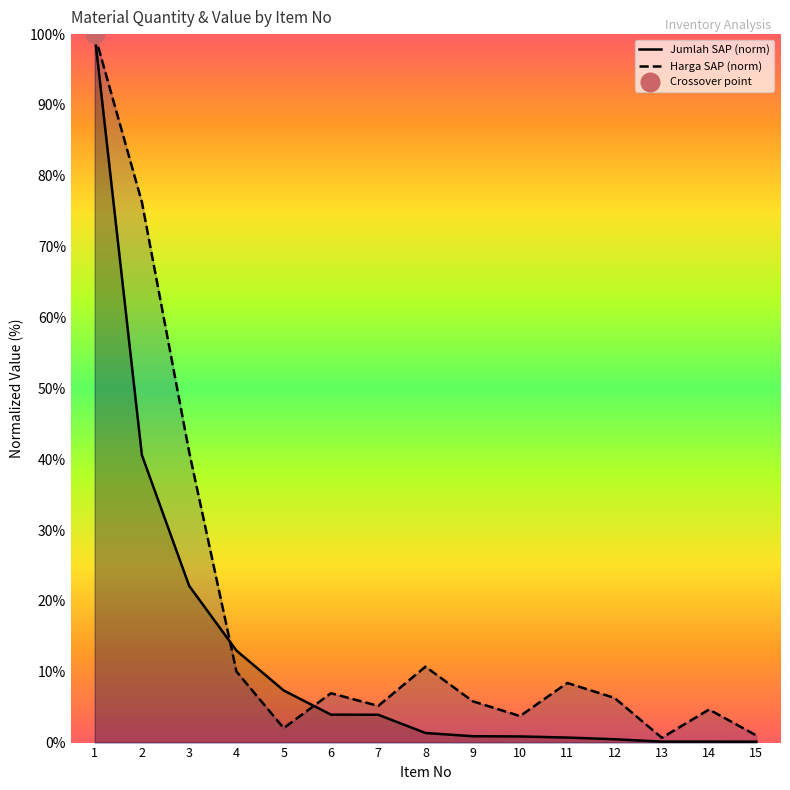

What is the total value across all series at 7?

9.1